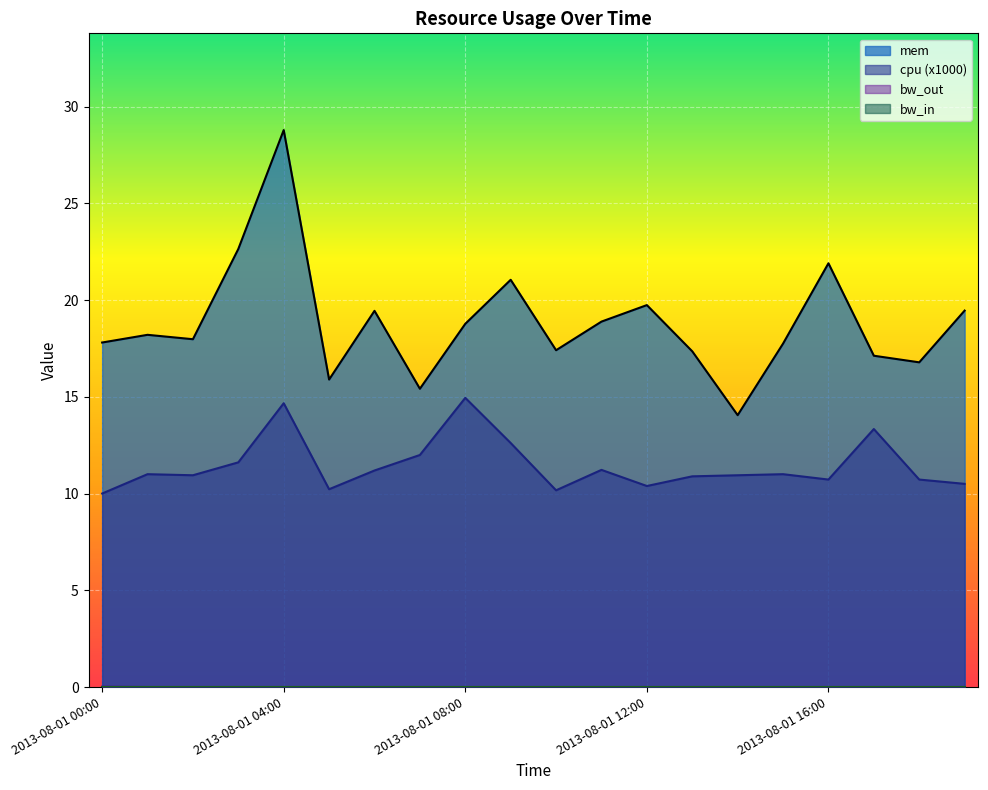

True or false: mem and cpu intersect in this chart.

False